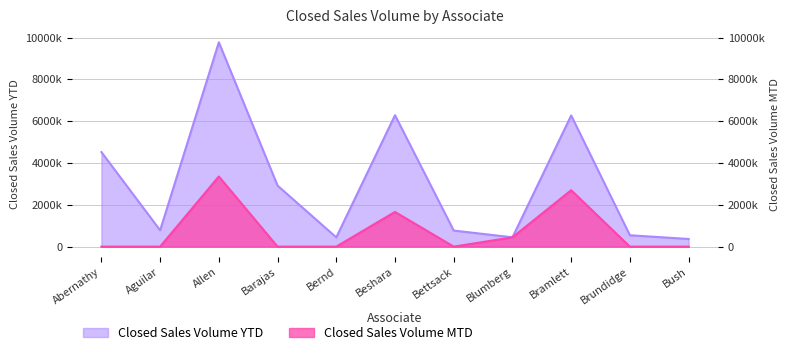

Reading right to left, what are all the values shown in this chart?

Closed Sales Volume YTD: 366030	543835	6274400	445000	768700	6287750	443200	2917789	9775442	781156	4523800
Closed Sales Volume MTD: 0	0	2699400	445000	0	1660000	0	0	3356167	0	0